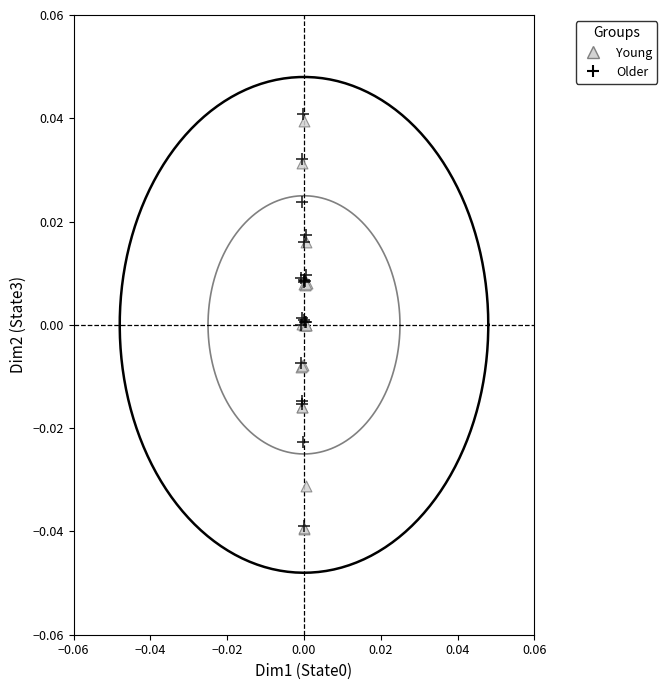

What are all the series names shown in the legend?

Young, Older